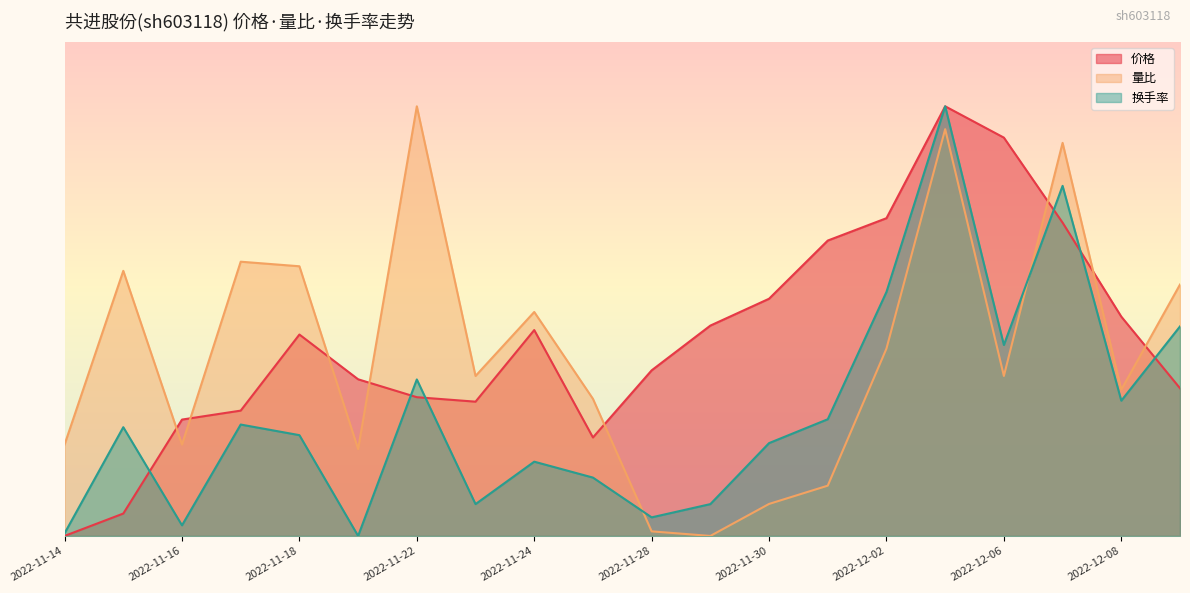

Reading left to right, transcribe all the data shown in this chart.

价格: 2022-11-14=0.0	2022-11-15=0.1	2022-11-16=0.3	2022-11-17=0.3	2022-11-18=0.5	2022-11-21=0.4	2022-11-22=0.3	2022-11-23=0.3	2022-11-24=0.5	2022-11-25=0.2	2022-11-28=0.4	2022-11-29=0.5	2022-11-30=0.6	2022-12-01=0.7	2022-12-02=0.7	2022-12-05=1.0	2022-12-06=0.9	2022-12-07=0.7	2022-12-08=0.5	2022-12-09=0.3
量比: 2022-11-14=0.2	2022-11-15=0.6	2022-11-16=0.2	2022-11-17=0.6	2022-11-18=0.6	2022-11-21=0.2	2022-11-22=1.0	2022-11-23=0.4	2022-11-24=0.5	2022-11-25=0.3	2022-11-28=0.0	2022-11-29=0.0	2022-11-30=0.1	2022-12-01=0.1	2022-12-02=0.4	2022-12-05=0.9	2022-12-06=0.4	2022-12-07=0.9	2022-12-08=0.3	2022-12-09=0.6
换手率: 2022-11-14=0.0	2022-11-15=0.3	2022-11-16=0.0	2022-11-17=0.3	2022-11-18=0.2	2022-11-21=0.0	2022-11-22=0.4	2022-11-23=0.1	2022-11-24=0.2	2022-11-25=0.1	2022-11-28=0.0	2022-11-29=0.1	2022-11-30=0.2	2022-12-01=0.3	2022-12-02=0.6	2022-12-05=1.0	2022-12-06=0.4	2022-12-07=0.8	2022-12-08=0.3	2022-12-09=0.5